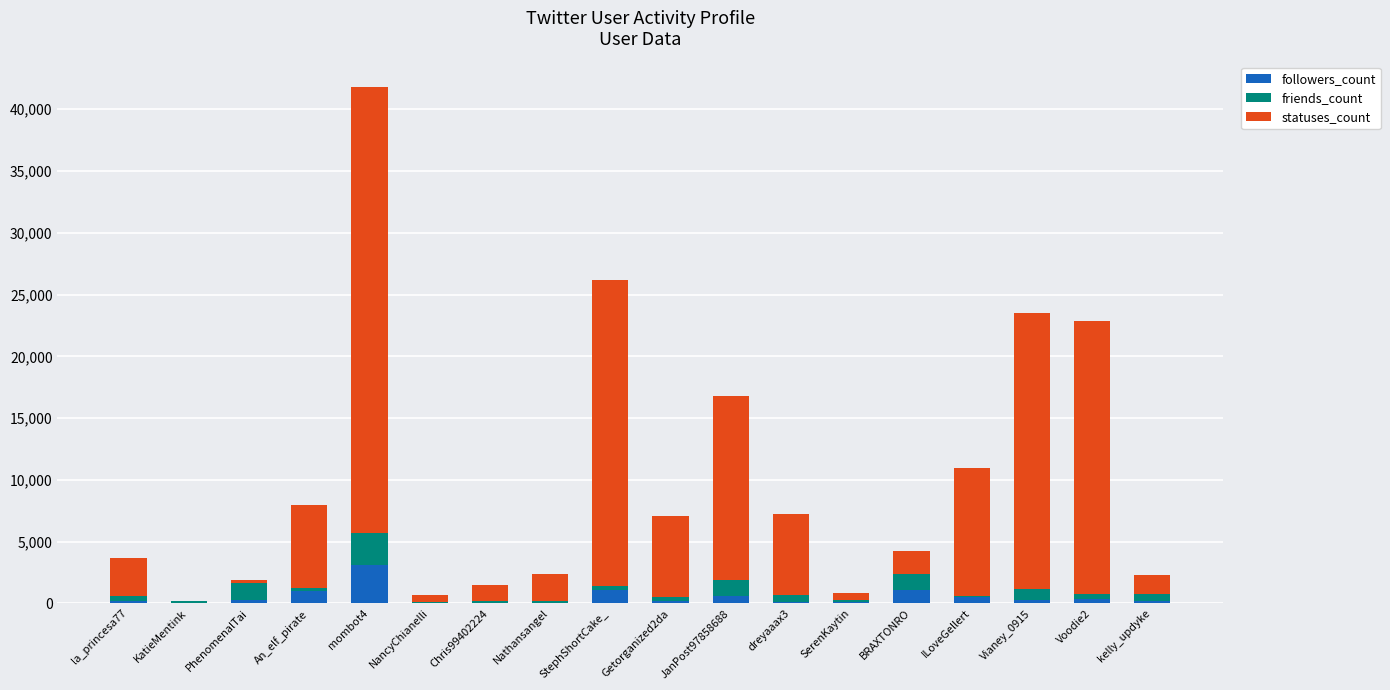

At which category is the sum across all series the highest?

mombot4